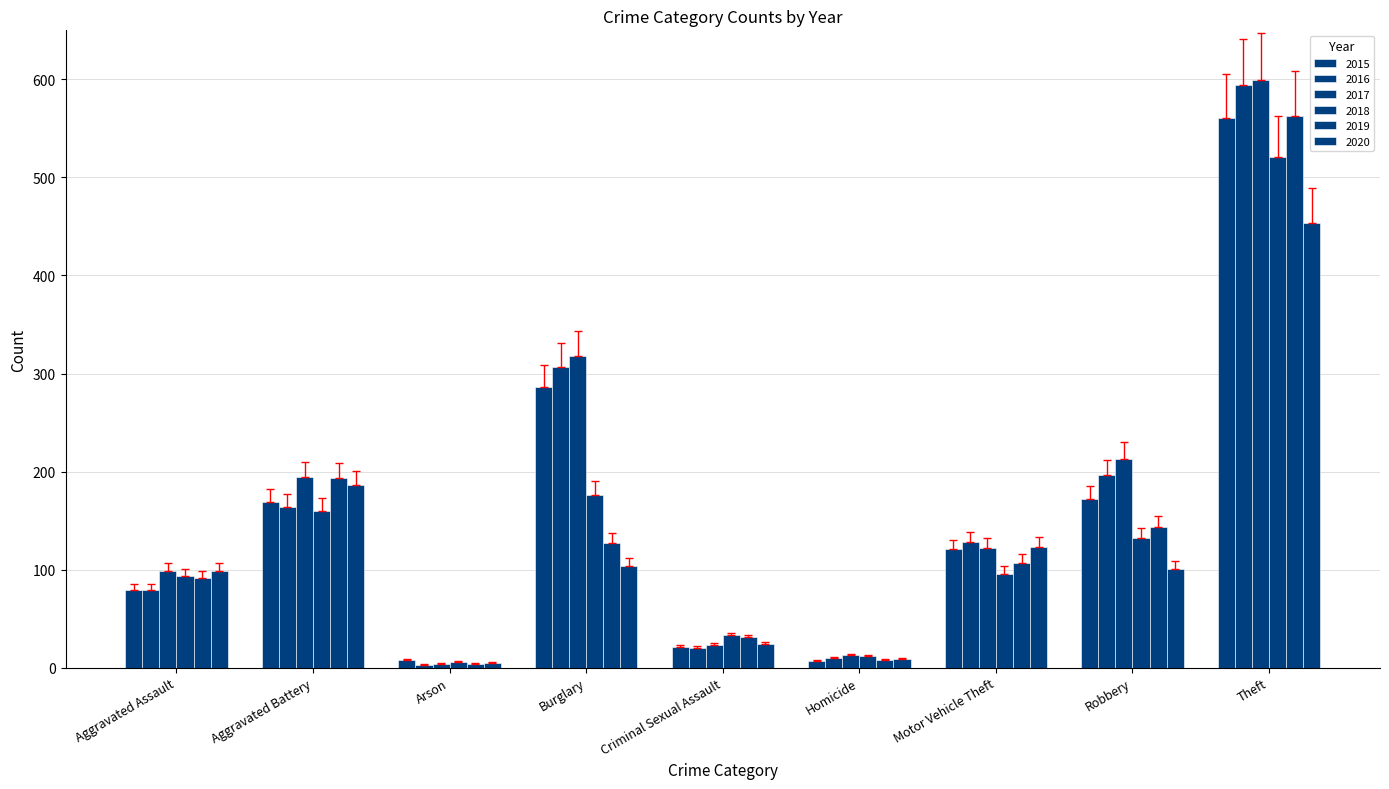

Between Aggravated Assault and Burglary, which series saw the biggest shift?

2016